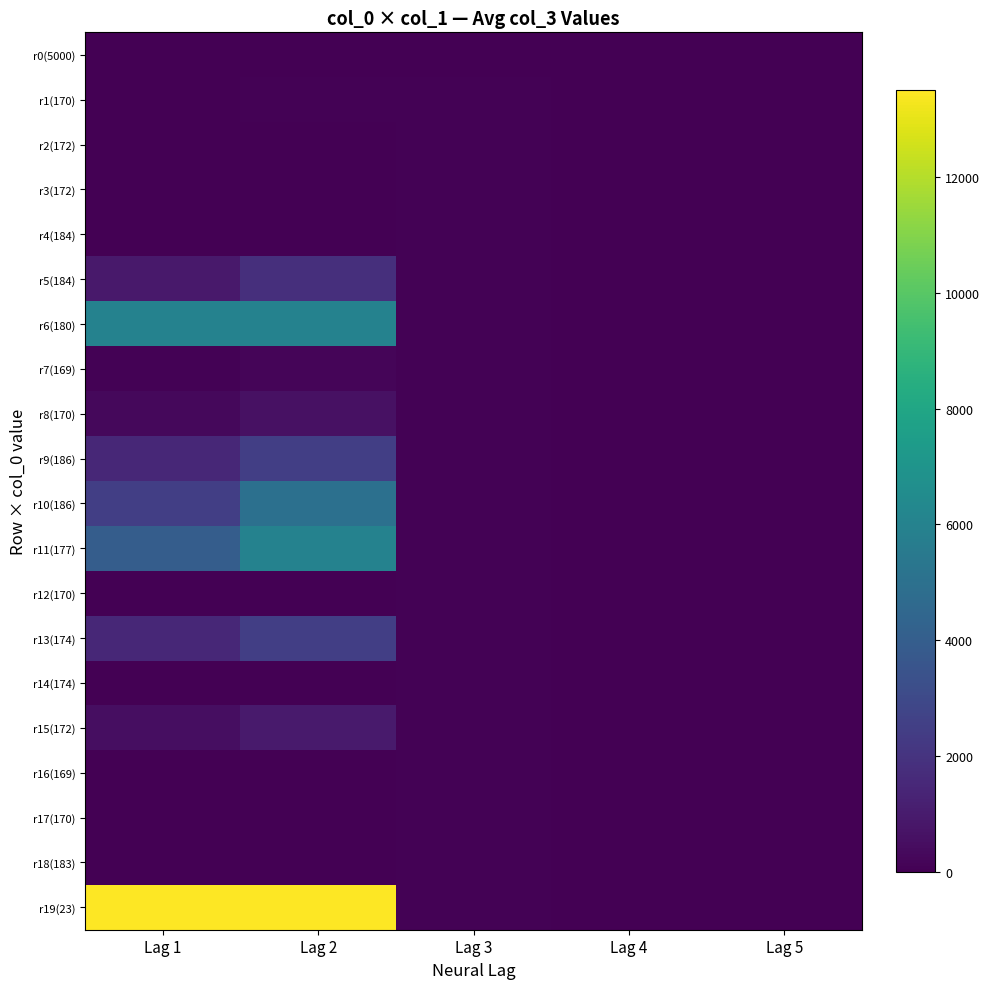

How many series are shown in this chart?

20